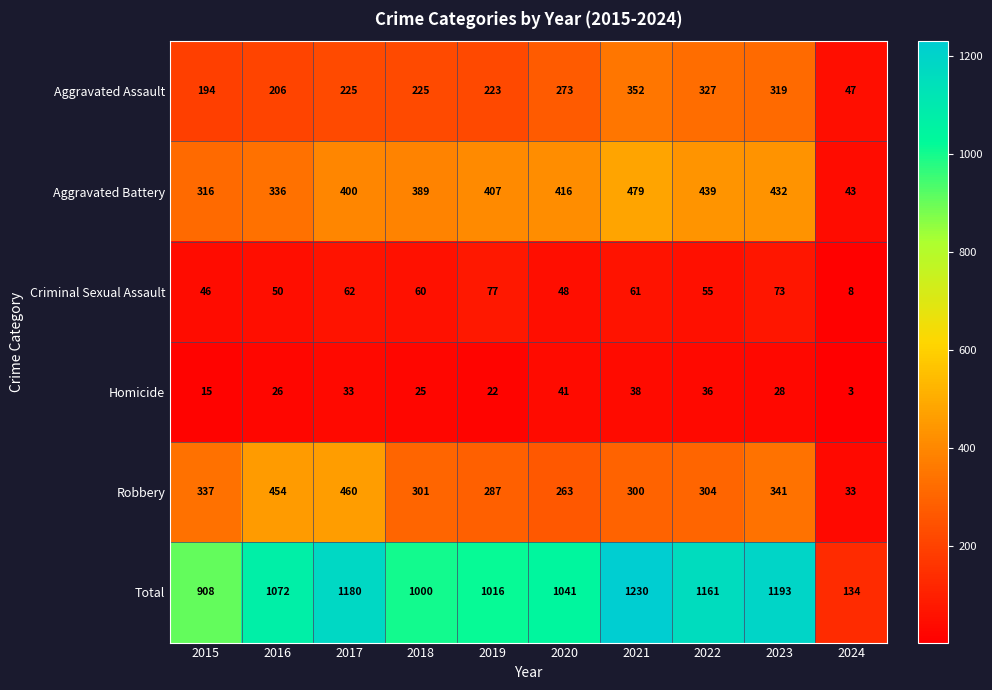

Which category has the lowest value in the Aggravated Battery series?

2024